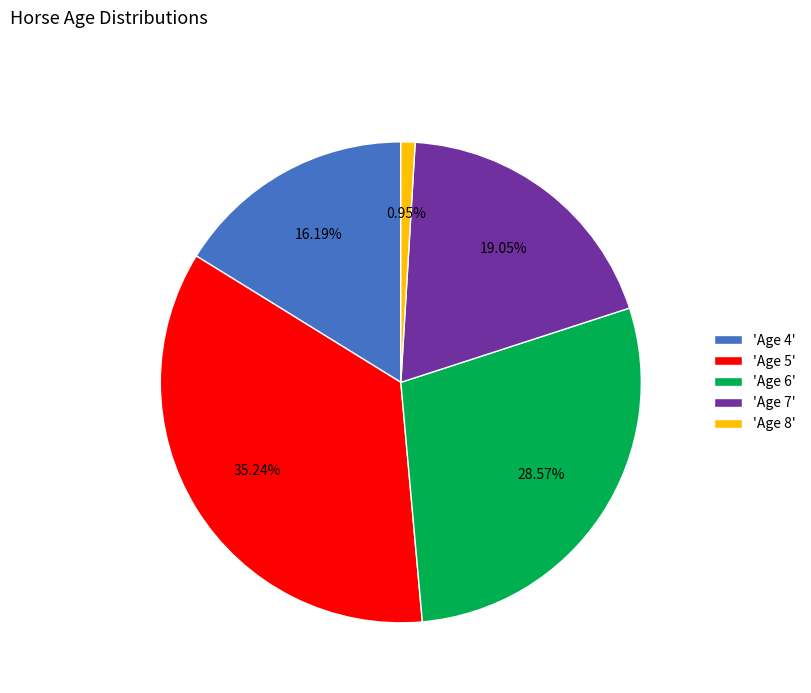

Which category has the smallest portion of the pie?

'Age 8'